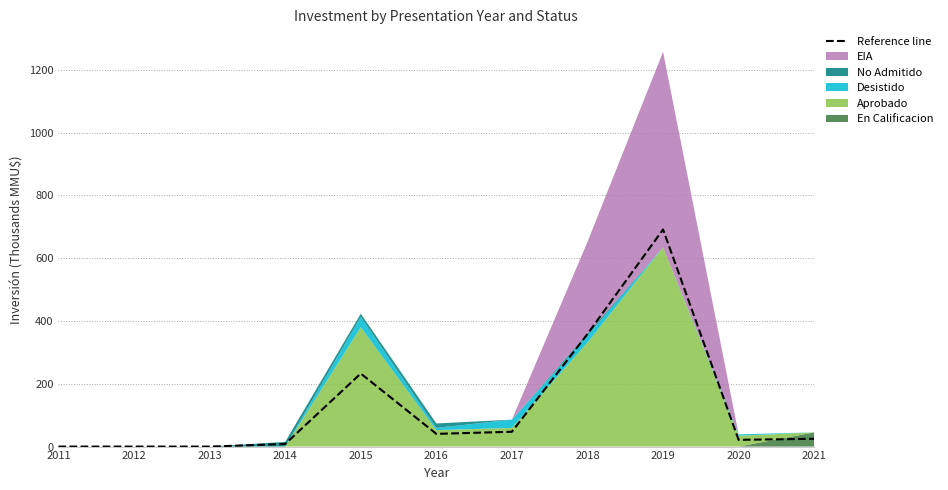

The value at 2021 is 24.9. True or false?

True